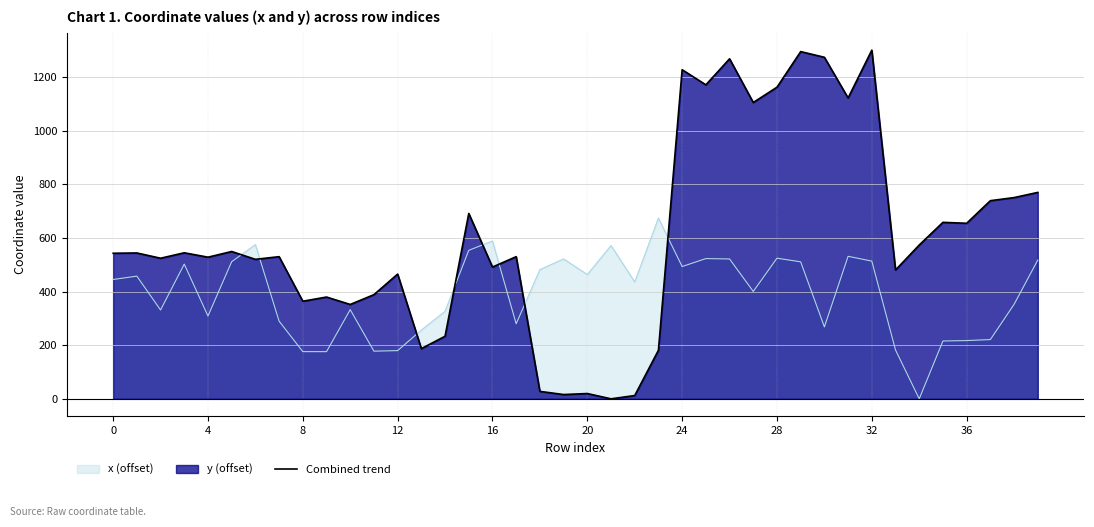

What value does the data have at 14?

233.6